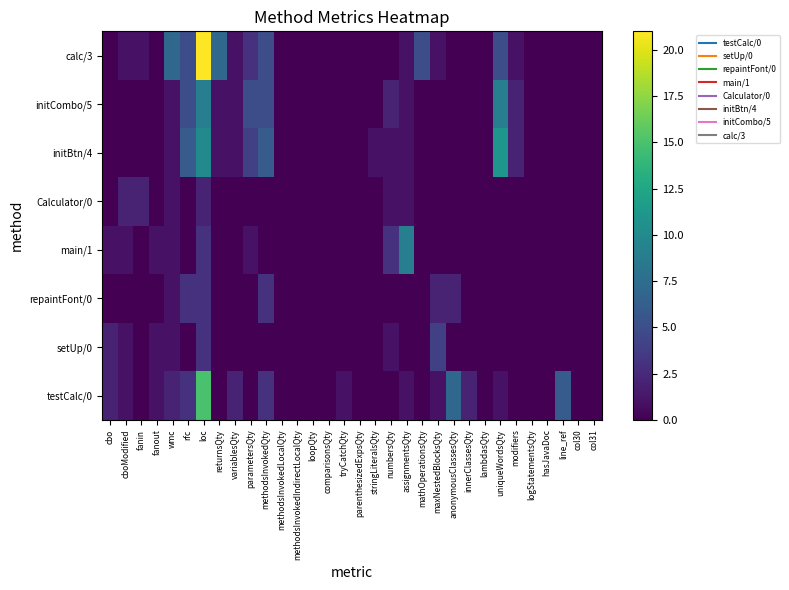

Reading right to left, list all the values displayed in this chart.

testCalc/0: col31=0	col30=0	line_ref=6	hasJavaDoc=0	logStatementsQty=0	modifiers=0	uniqueWordsQty=1	lambdasQty=0	innerClassesQty=2	anonymousClassesQty=7	maxNestedBlocksQty=1	mathOperationsQty=0	assignmentsQty=1	numbersQty=0	stringLiteralsQty=0	parenthesizedExpsQty=0	tryCatchQty=1	comparisonsQty=0	loopQty=0	methodsInvokedIndirectLocalQty=0	methodsInvokedLocalQty=0	methodsInvokedQty=3	parametersQty=0	variablesQty=2	returnsQty=0	loc=15	rfc=3	wmc=2	fanout=1	fanin=0	cboModified=1	cbo=2
setUp/0: col31=0	col30=0	line_ref=0	hasJavaDoc=0	logStatementsQty=0	modifiers=0	uniqueWordsQty=0	lambdasQty=0	innerClassesQty=0	anonymousClassesQty=0	maxNestedBlocksQty=4	mathOperationsQty=0	assignmentsQty=0	numbersQty=1	stringLiteralsQty=0	parenthesizedExpsQty=0	tryCatchQty=0	comparisonsQty=0	loopQty=0	methodsInvokedIndirectLocalQty=0	methodsInvokedLocalQty=0	methodsInvokedQty=0	parametersQty=0	variablesQty=0	returnsQty=0	loc=3	rfc=0	wmc=1	fanout=1	fanin=0	cboModified=1	cbo=2
repaintFont/0: col31=0	col30=0	line_ref=0	hasJavaDoc=0	logStatementsQty=0	modifiers=0	uniqueWordsQty=0	lambdasQty=0	innerClassesQty=0	anonymousClassesQty=2	maxNestedBlocksQty=2	mathOperationsQty=0	assignmentsQty=0	numbersQty=0	stringLiteralsQty=0	parenthesizedExpsQty=0	tryCatchQty=0	comparisonsQty=0	loopQty=0	methodsInvokedIndirectLocalQty=0	methodsInvokedLocalQty=0	methodsInvokedQty=3	parametersQty=0	variablesQty=0	returnsQty=0	loc=3	rfc=3	wmc=1	fanout=0	fanin=0	cboModified=0	cbo=0
main/1: col31=0	col30=0	line_ref=0	hasJavaDoc=0	logStatementsQty=0	modifiers=0	uniqueWordsQty=0	lambdasQty=0	innerClassesQty=0	anonymousClassesQty=0	maxNestedBlocksQty=0	mathOperationsQty=0	assignmentsQty=9	numbersQty=3	stringLiteralsQty=0	parenthesizedExpsQty=0	tryCatchQty=0	comparisonsQty=0	loopQty=0	methodsInvokedIndirectLocalQty=0	methodsInvokedLocalQty=0	methodsInvokedQty=0	parametersQty=1	variablesQty=0	returnsQty=0	loc=3	rfc=0	wmc=1	fanout=1	fanin=0	cboModified=1	cbo=1
Calculator/0: col31=0	col30=0	line_ref=0	hasJavaDoc=0	logStatementsQty=0	modifiers=0	uniqueWordsQty=0	lambdasQty=0	innerClassesQty=0	anonymousClassesQty=0	maxNestedBlocksQty=0	mathOperationsQty=0	assignmentsQty=1	numbersQty=1	stringLiteralsQty=0	parenthesizedExpsQty=0	tryCatchQty=0	comparisonsQty=0	loopQty=0	methodsInvokedIndirectLocalQty=0	methodsInvokedLocalQty=0	methodsInvokedQty=0	parametersQty=0	variablesQty=0	returnsQty=0	loc=2	rfc=0	wmc=1	fanout=0	fanin=2	cboModified=2	cbo=0
initBtn/4: col31=0	col30=0	line_ref=0	hasJavaDoc=0	logStatementsQty=0	modifiers=2	uniqueWordsQty=11	lambdasQty=0	innerClassesQty=0	anonymousClassesQty=0	maxNestedBlocksQty=0	mathOperationsQty=0	assignmentsQty=1	numbersQty=1	stringLiteralsQty=1	parenthesizedExpsQty=0	tryCatchQty=0	comparisonsQty=0	loopQty=0	methodsInvokedIndirectLocalQty=0	methodsInvokedLocalQty=0	methodsInvokedQty=6	parametersQty=4	variablesQty=1	returnsQty=1	loc=10	rfc=6	wmc=1	fanout=0	fanin=0	cboModified=0	cbo=0
initCombo/5: col31=0	col30=0	line_ref=0	hasJavaDoc=0	logStatementsQty=0	modifiers=2	uniqueWordsQty=9	lambdasQty=0	innerClassesQty=0	anonymousClassesQty=0	maxNestedBlocksQty=0	mathOperationsQty=0	assignmentsQty=1	numbersQty=2	stringLiteralsQty=0	parenthesizedExpsQty=0	tryCatchQty=0	comparisonsQty=0	loopQty=0	methodsInvokedIndirectLocalQty=0	methodsInvokedLocalQty=0	methodsInvokedQty=5	parametersQty=5	variablesQty=1	returnsQty=1	loc=9	rfc=5	wmc=1	fanout=0	fanin=0	cboModified=0	cbo=0
calc/3: col31=0	col30=0	line_ref=0	hasJavaDoc=0	logStatementsQty=0	modifiers=1	uniqueWordsQty=5	lambdasQty=0	innerClassesQty=0	anonymousClassesQty=0	maxNestedBlocksQty=1	mathOperationsQty=5	assignmentsQty=1	numbersQty=0	stringLiteralsQty=0	parenthesizedExpsQty=0	tryCatchQty=0	comparisonsQty=0	loopQty=0	methodsInvokedIndirectLocalQty=0	methodsInvokedLocalQty=0	methodsInvokedQty=5	parametersQty=3	variablesQty=1	returnsQty=7	loc=21	rfc=5	wmc=7	fanout=0	fanin=1	cboModified=1	cbo=0